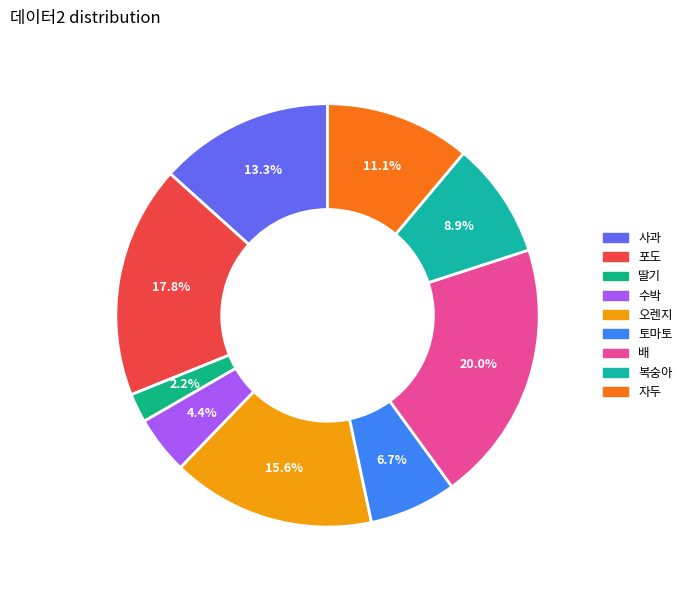

Does any single category account for the majority?

No